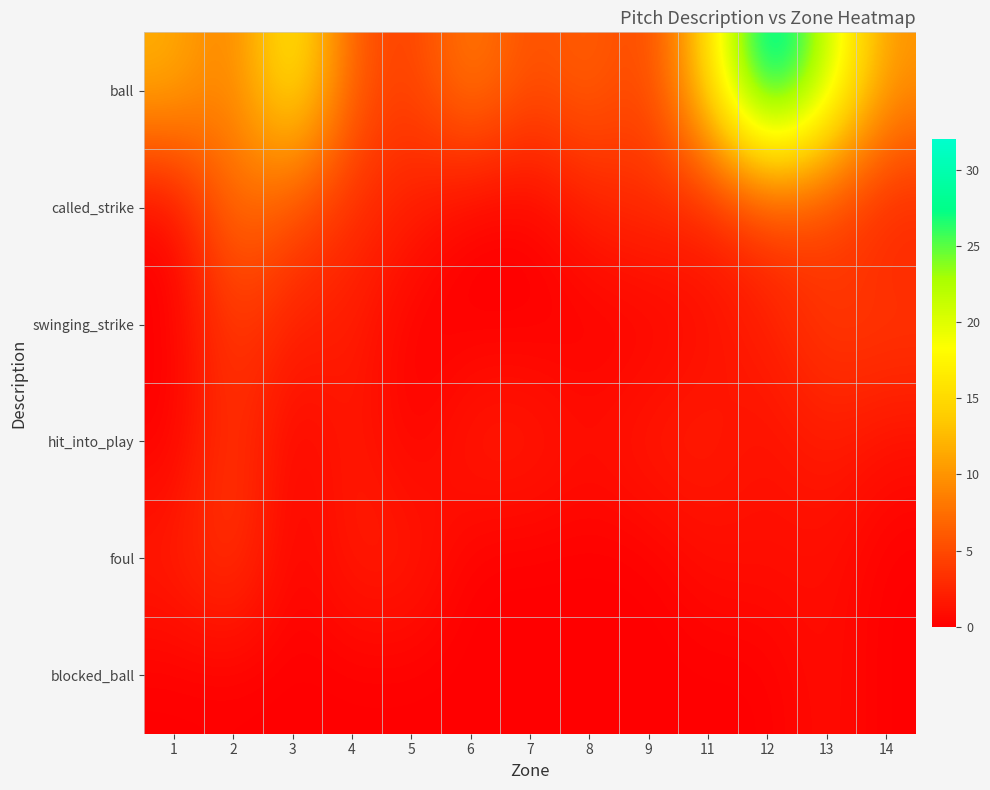

Between 12 and 2, which is larger?

12